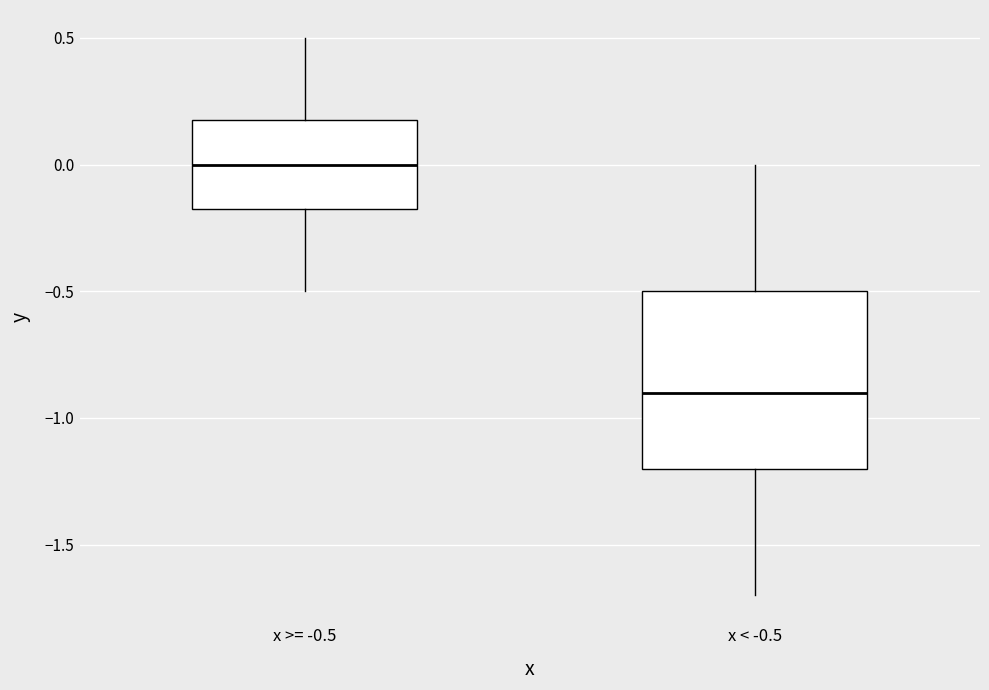

Where does the upper whisker of the box for x < -0.5 end on the y-axis? The values are not printed on the chart, so give them approximately, as read against the axis.

0.00